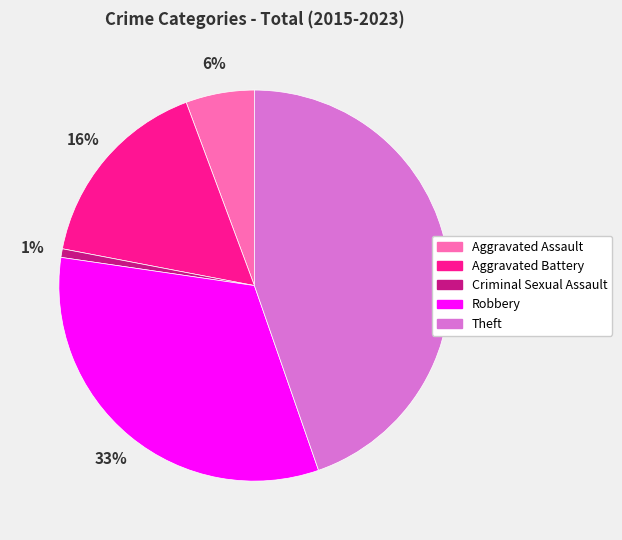

True or false: Aggravated Battery accounts for 3% of the total.

False